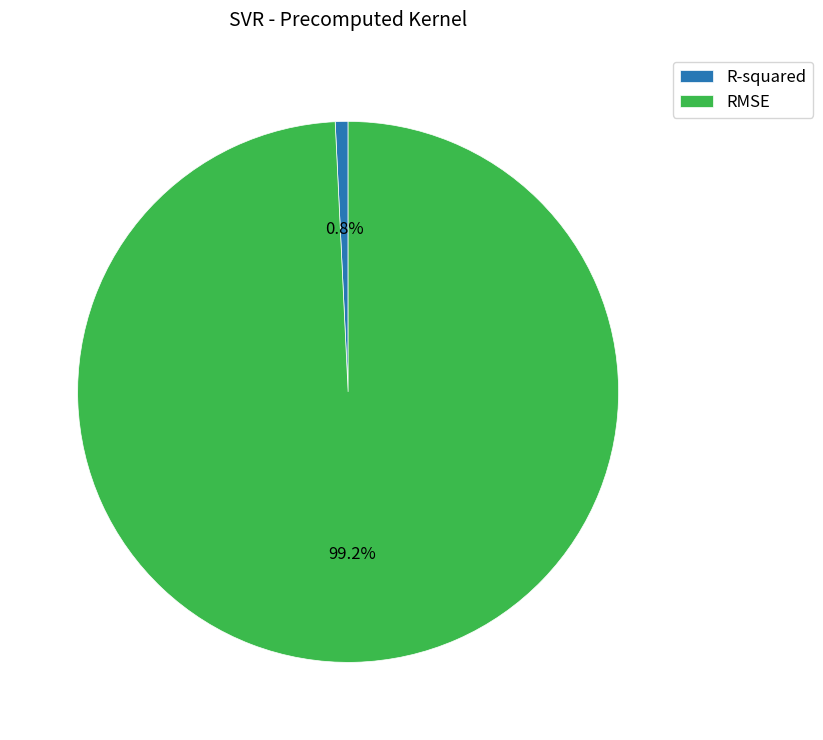

Rank the categories by value from lowest to highest.

R-squared, RMSE